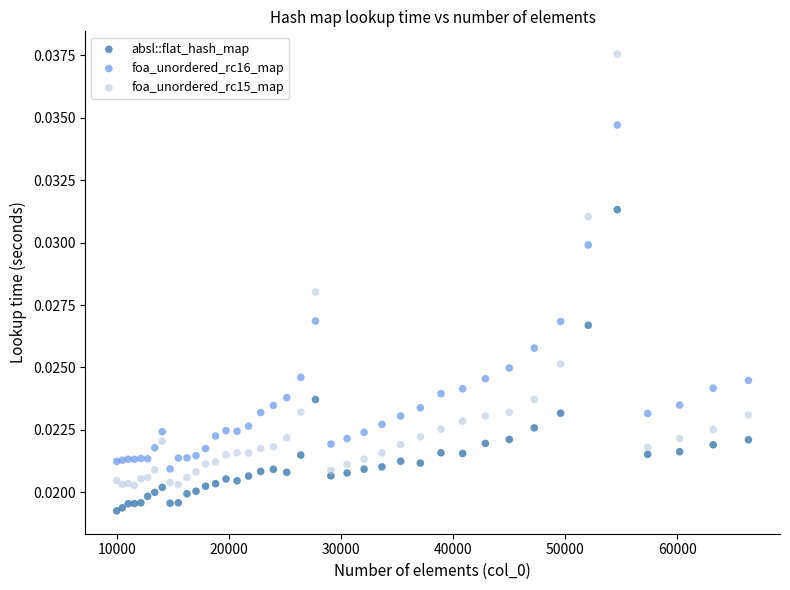

Which series contains the highest Y value?

foa_unordered_rc15_map